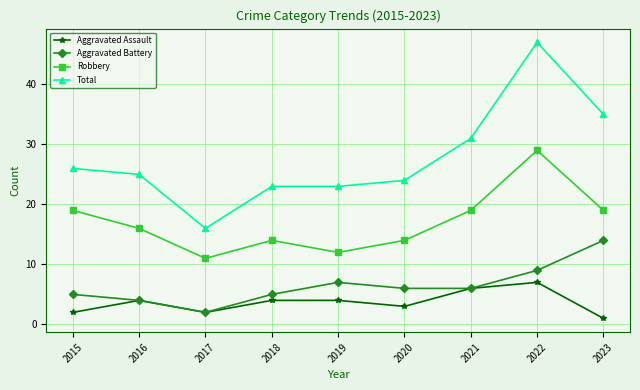

The Aggravated Assault series shows 7 at 2019. True or false?

False